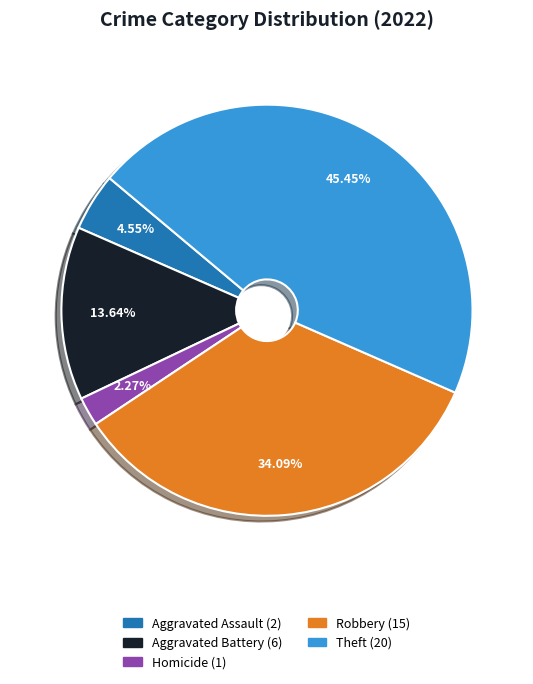

Does any single category account for the majority?

No